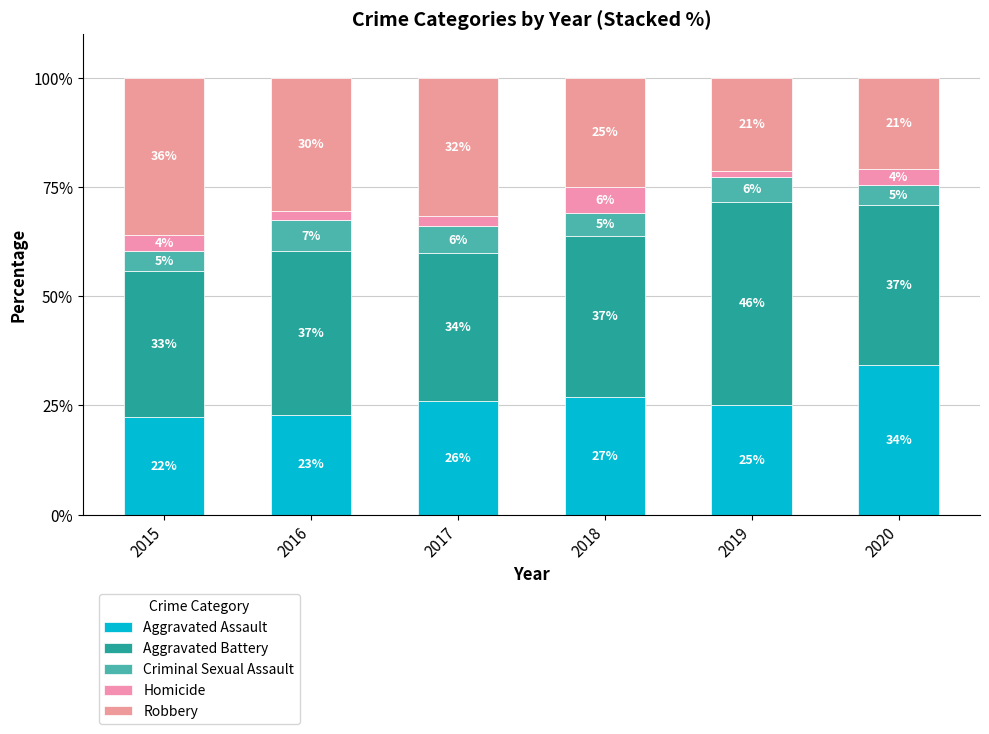

What is the difference between the Aggravated Assault values at 2019 and 2017?

0.8